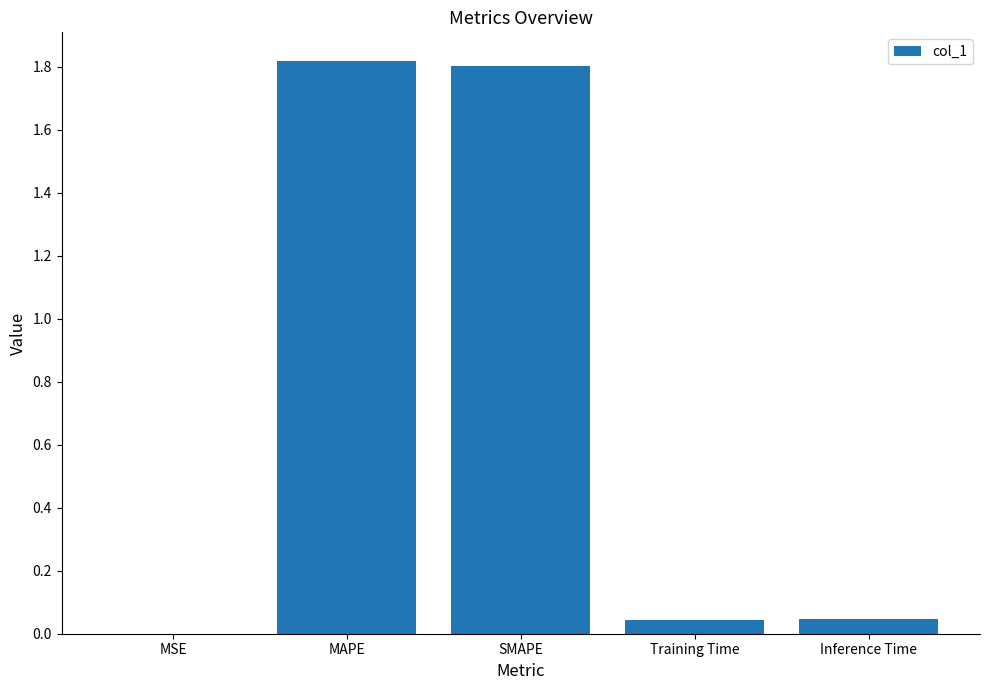

What is the sum of all values?

3.7